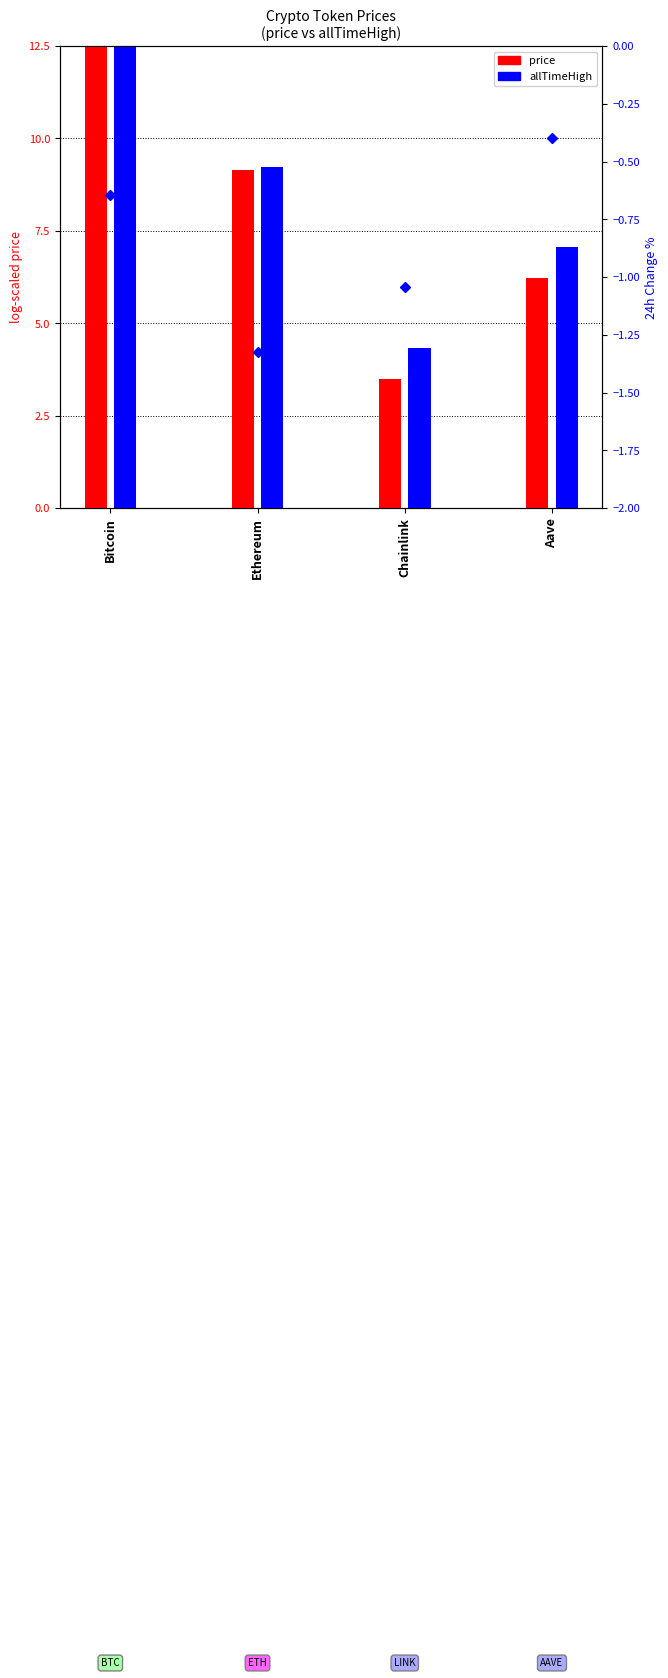

What is the sum of all values?

-3.4